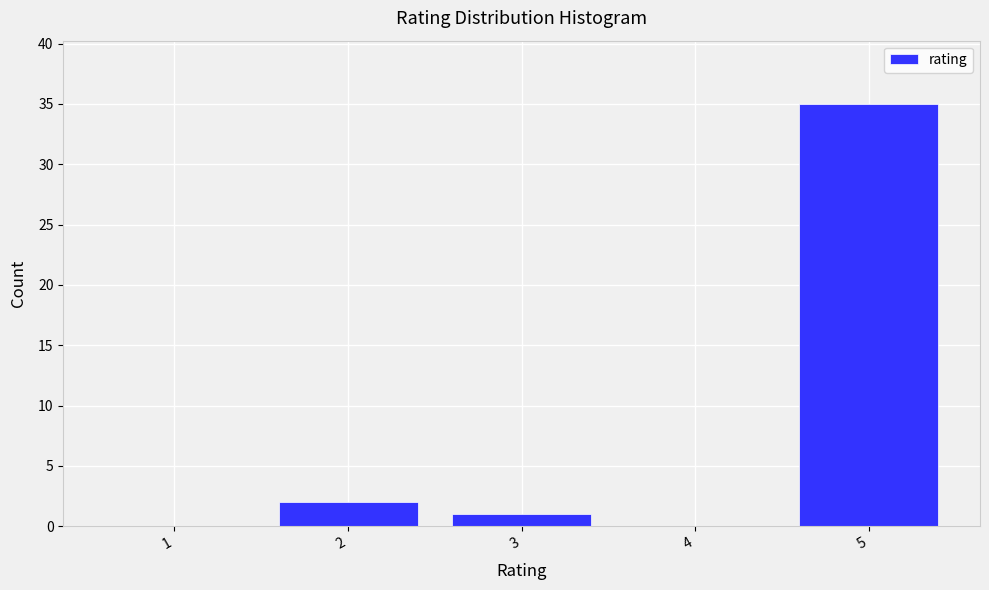

Reading left to right, list all the values displayed in this chart.

1=0	2=2	3=1	4=0	5=35